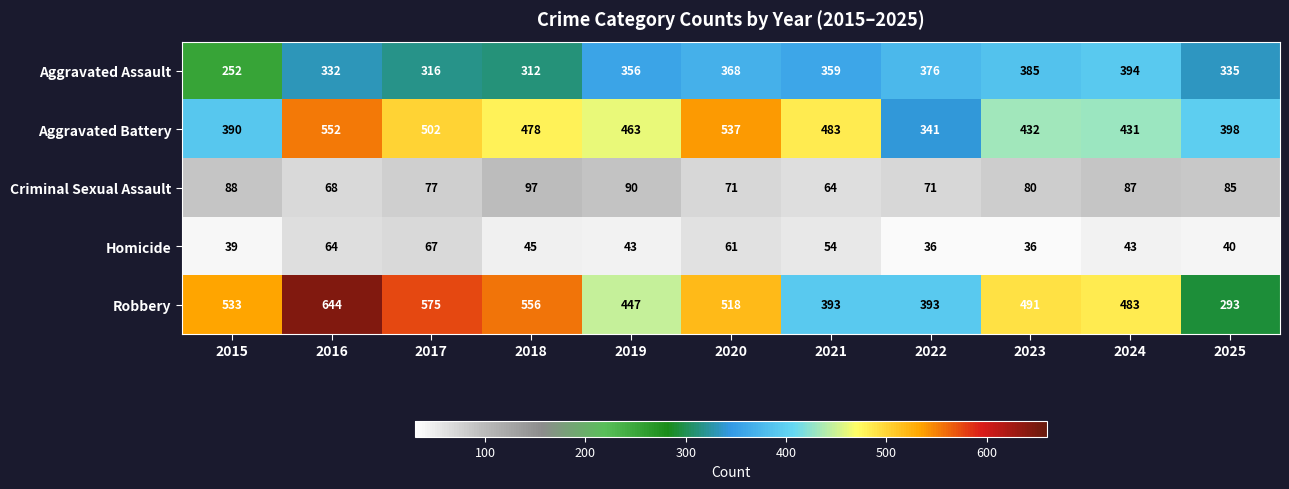

At which label does Aggravated Battery first exceed 463?

2016